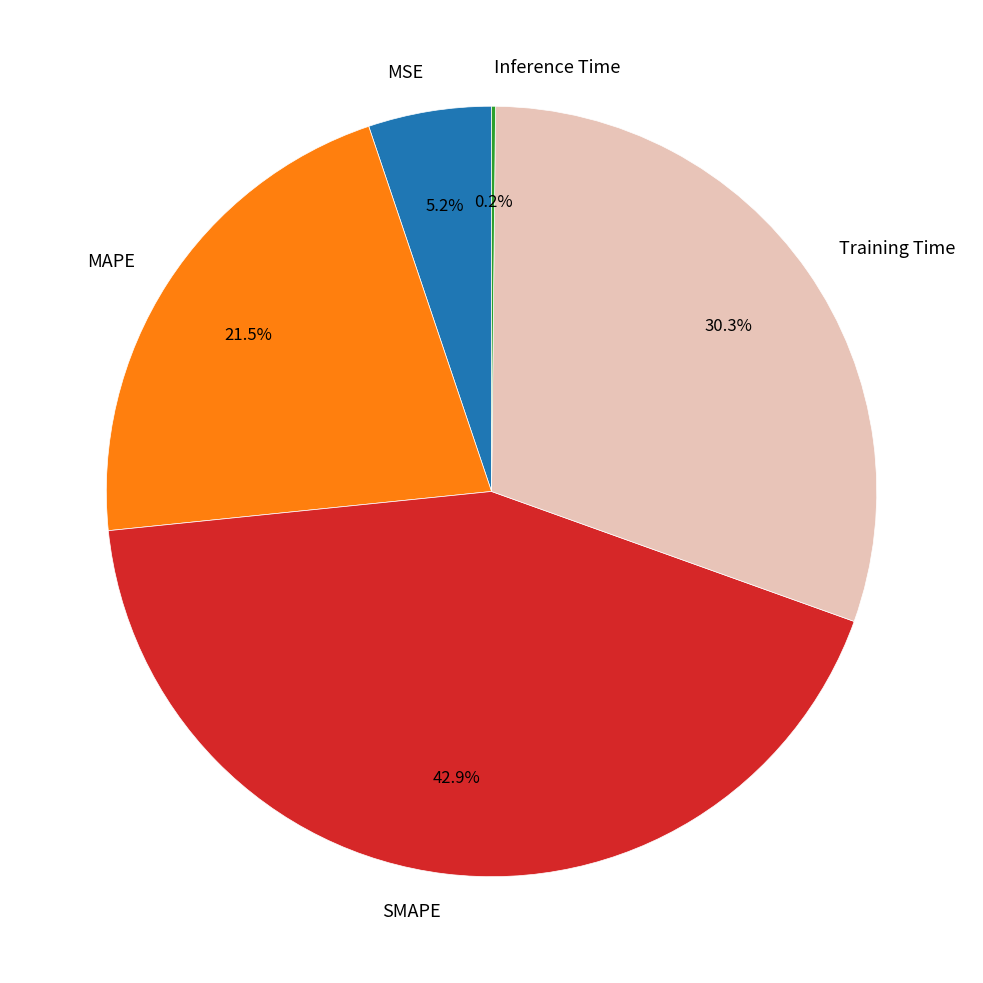

To the nearest percent, what is the average slice percentage?

20%